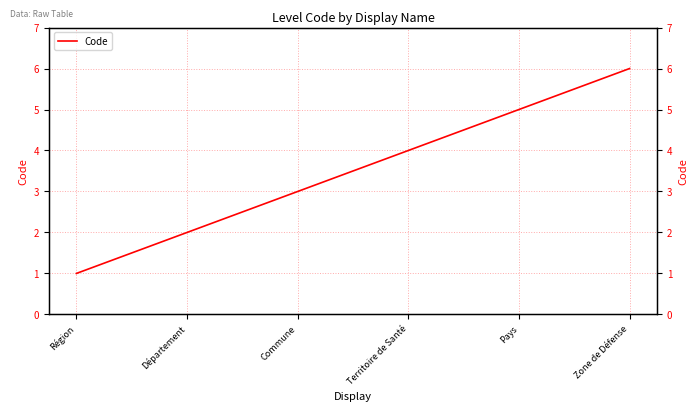

Count the values in the range 2 to 5.

4